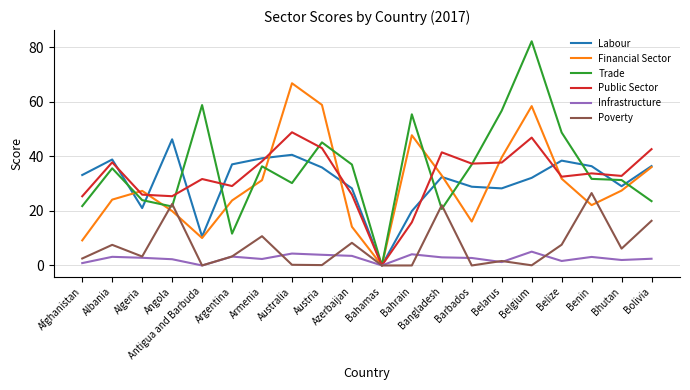

What is the total value across all series at Albania?

147.3